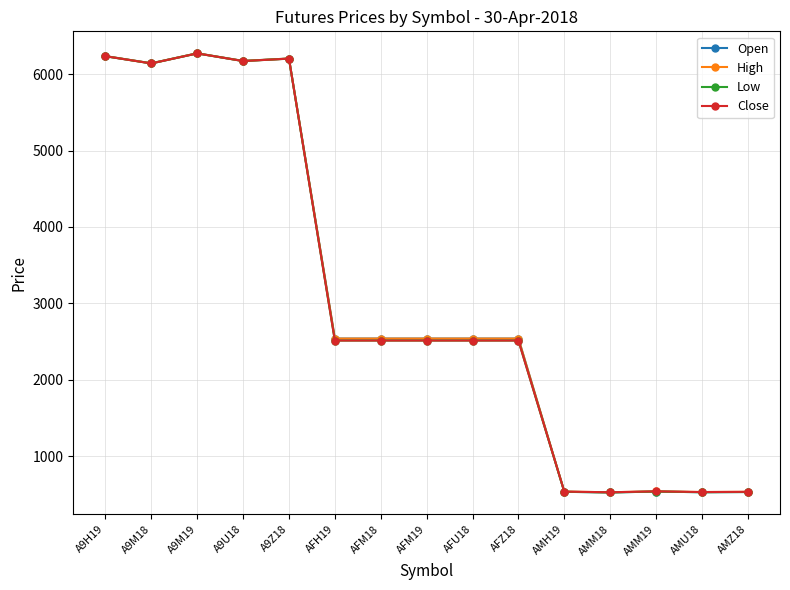

Is the value of High at AFU18 greater than the value of Open at AMZ18?

Yes